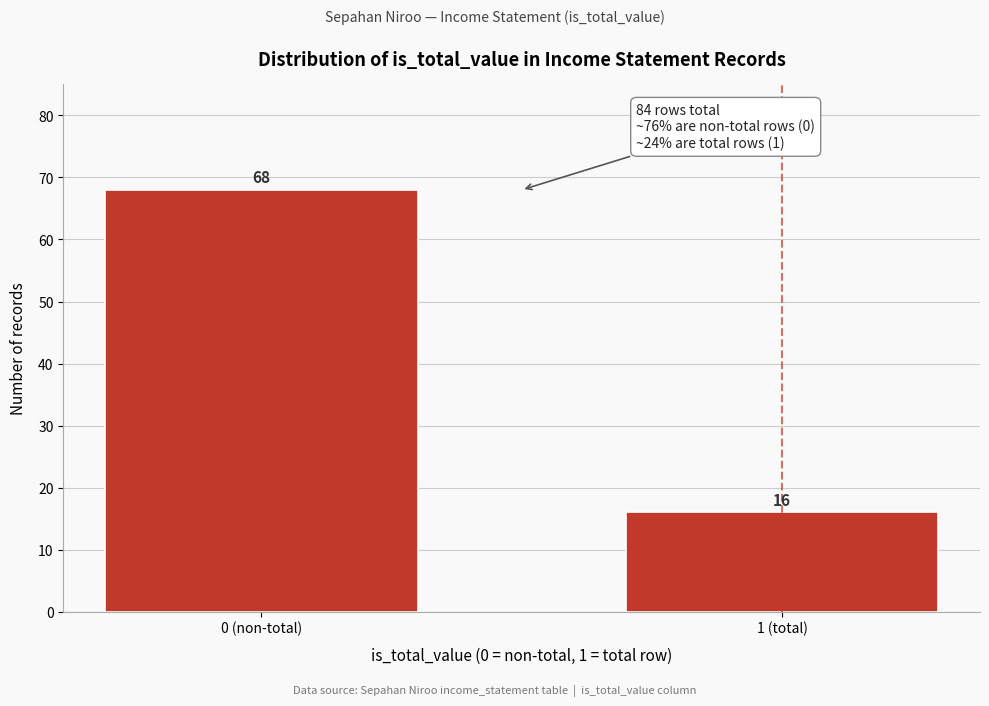

Reading left to right, transcribe all the data shown in this chart.

0 (non-total)=68	1 (total)=16